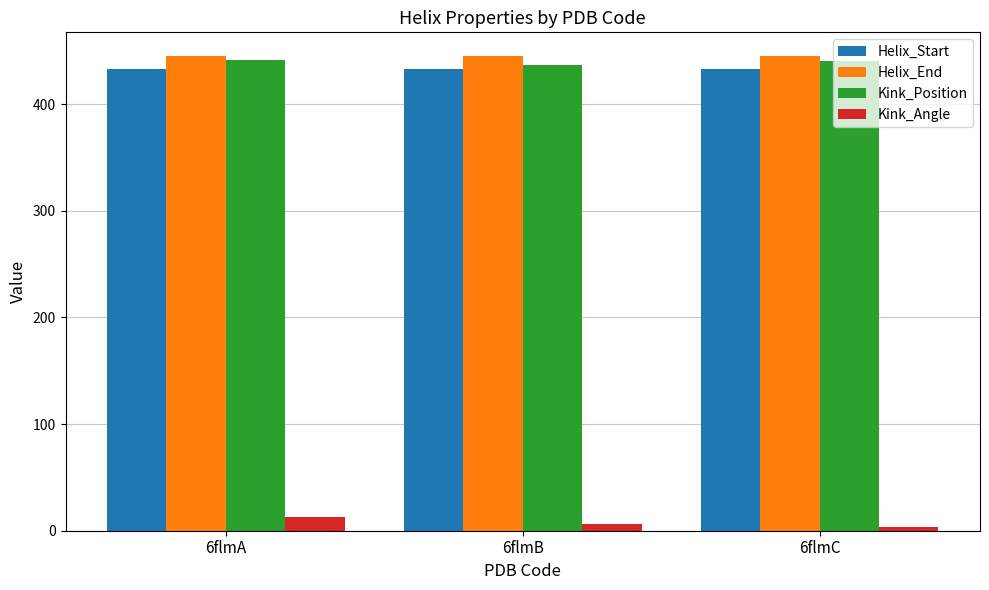

What is the average value of the Kink_Angle series?

7.4